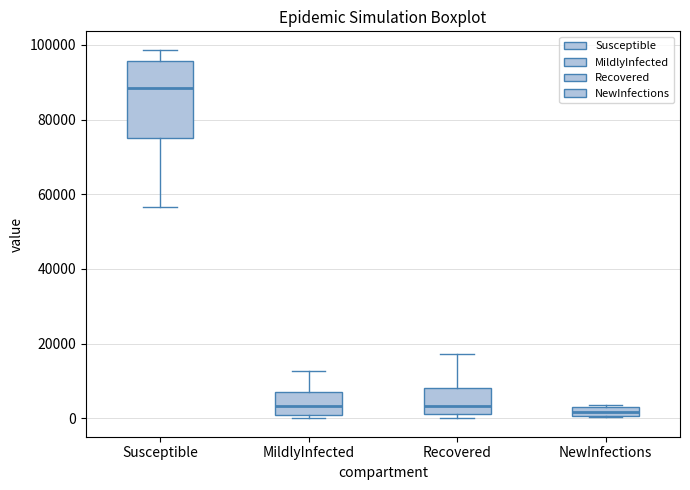

Which box is the tallest, from its lower edge to its upper edge?

Susceptible